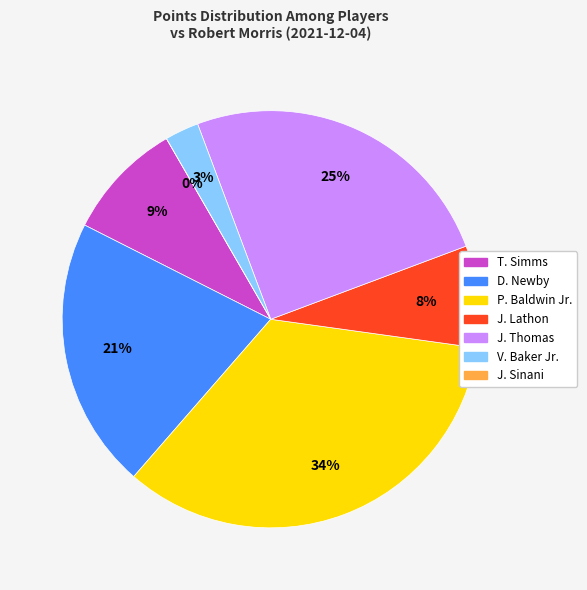

What percentage do T. Simms and D. Newby together represent?

30.3%